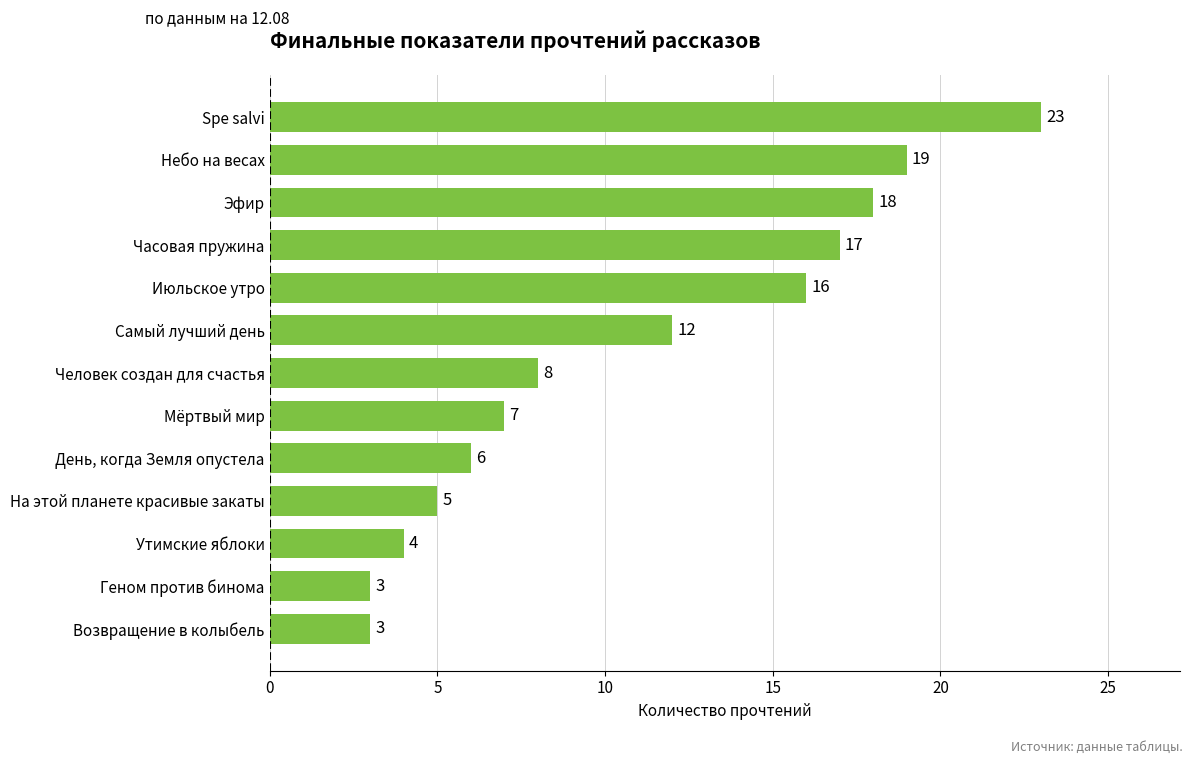

Reading bottom to top, extract all data points from this chart.

Возвращение в колыбель=3	Геном против бинома=3	Утимские яблоки=4	На этой планете красивые закаты=5	День, когда Земля опустела=6	Мёртвый мир=7	Человек создан для счастья=8	Самый лучший день=12	Июльское утро=16	Часовая пружина=17	Эфир=18	Небо на весах=19	Spe salvi=23